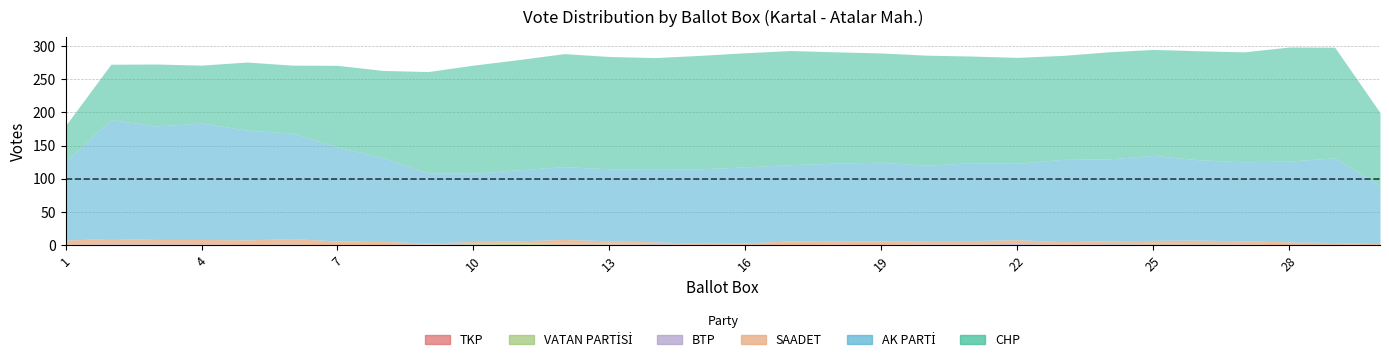

Rank the categories by SAADET value from lowest to highest.

10, 8, 14, 15, 9, 13, 17, 19, 20, 30, 16, 22, 23, 24, 26, 28, 29, 4, 11, 12, 25, 3, 6, 27, 2, 7, 21, 1, 5, 18